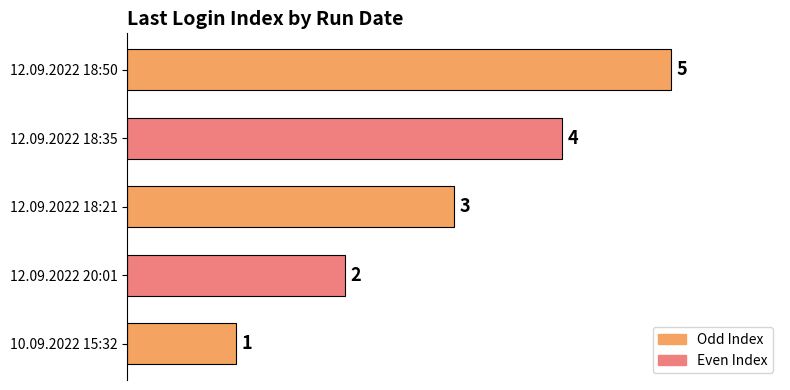

Count the number of categories in the chart.

5